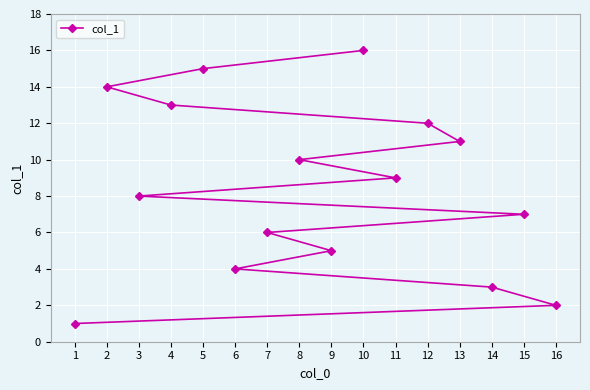

List the labels in order of value, largest first.

10, 5, 2, 4, 12, 13, 8, 11, 3, 15, 7, 9, 6, 14, 16, 1